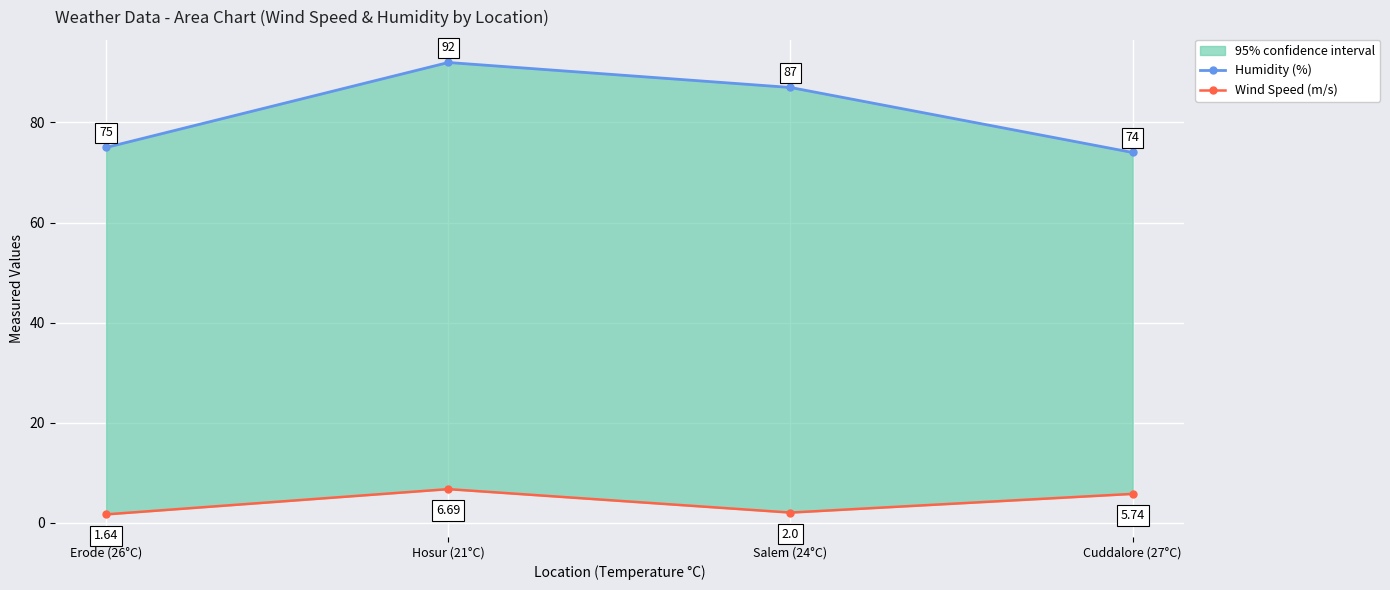

Where is the first local minimum for Wind Speed (m/s)?

Salem (24°C)